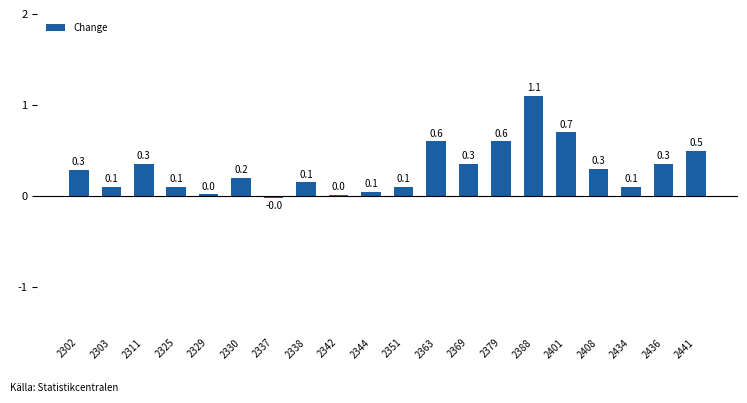

Does the chart contain stacked bars?

No